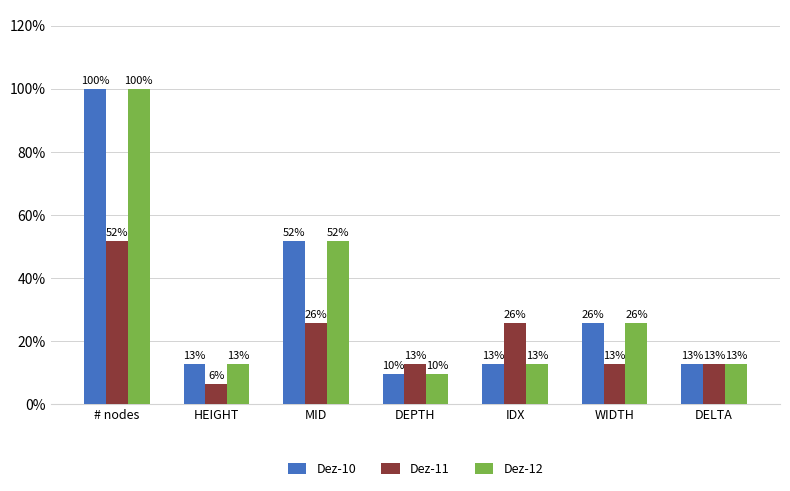

What is the lowest value of the Dez-10 series?

0.1